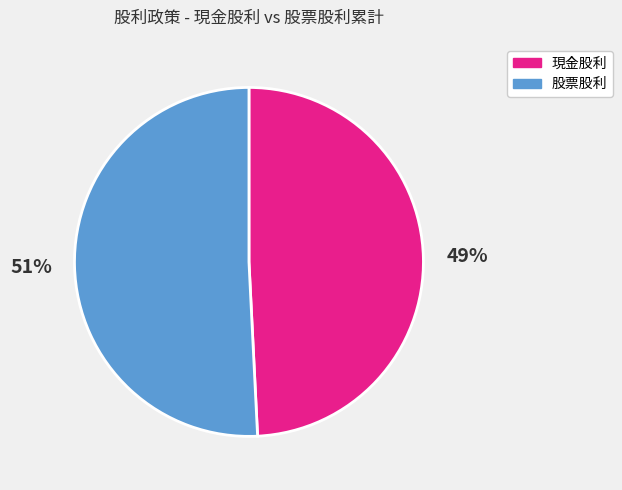

Is the sum of 現金股利 and 股票股利 greater than half?

Yes